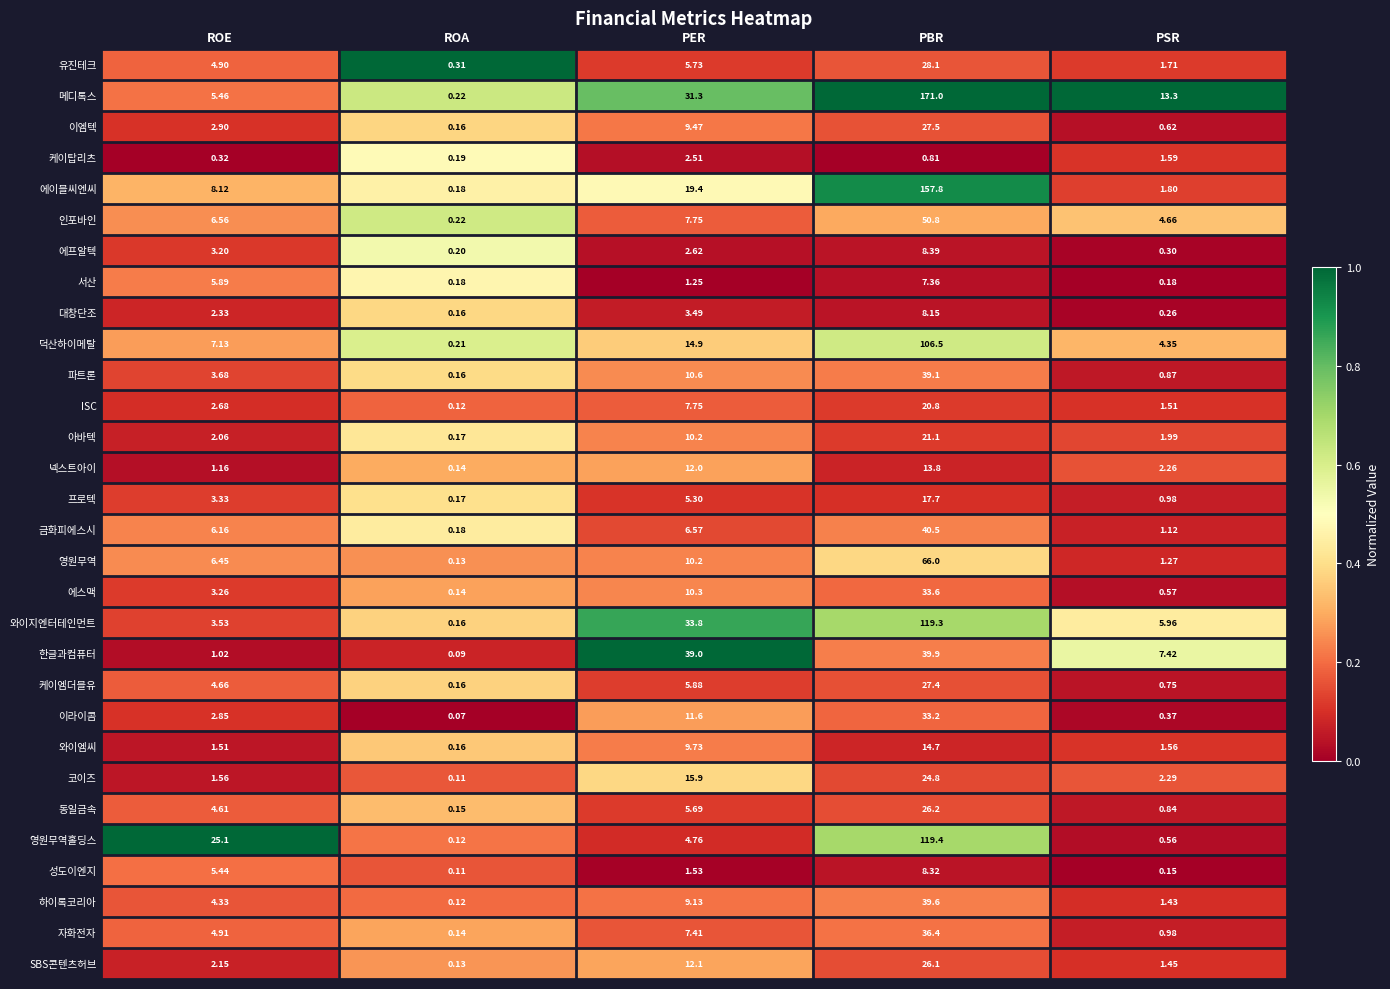

Rank the categories by 에프알텍 value from lowest to highest.

ROA, PSR, PER, ROE, PBR